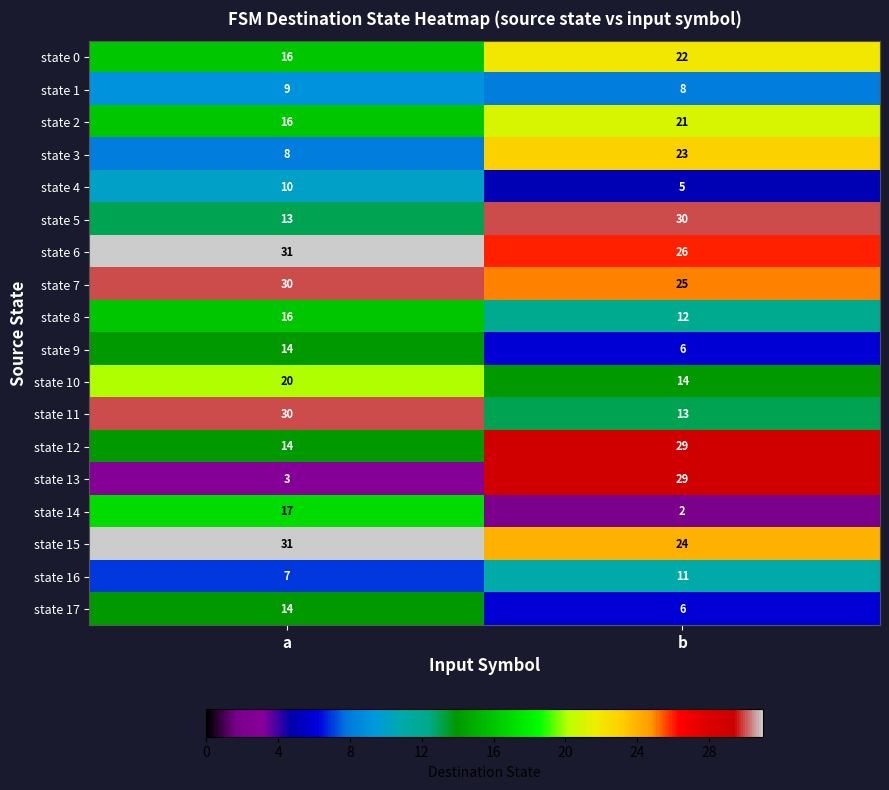

What value does the state 3 series have at b, to the nearest 10?

20